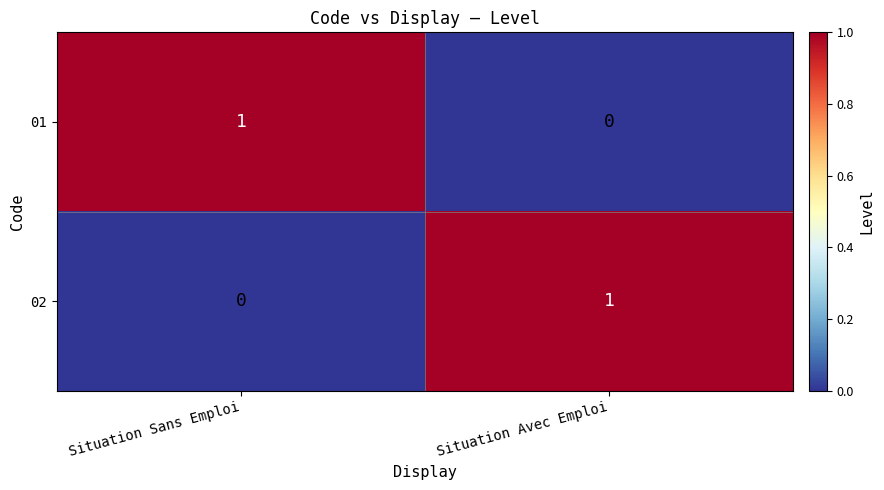

The value of 01 at Situation Sans Emploi is 2. True or false?

False